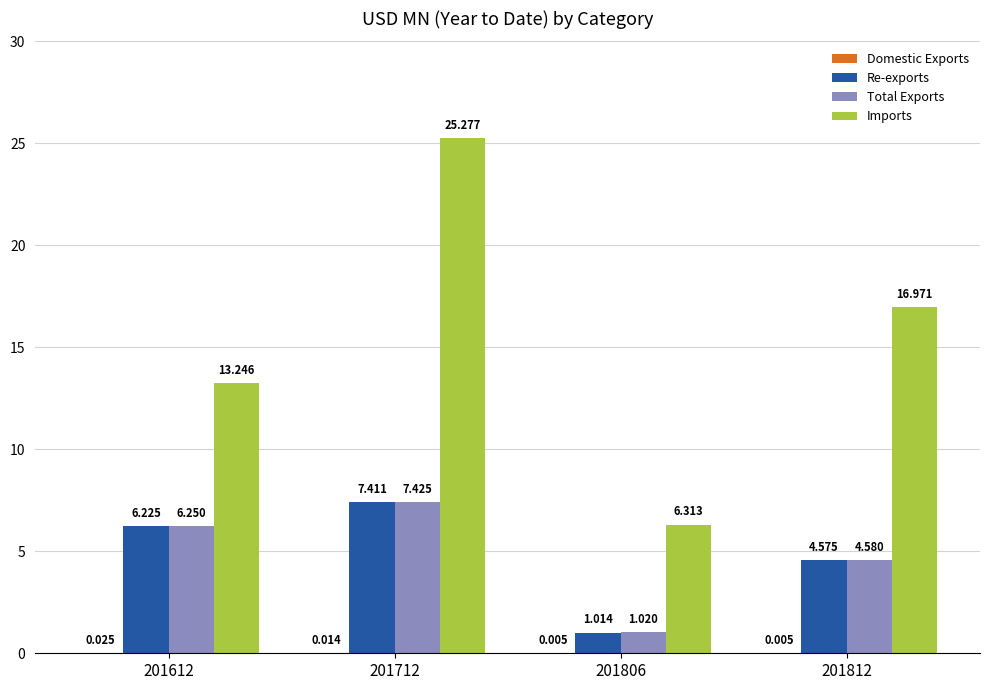

What is the total value across all series at 201812?

26.1